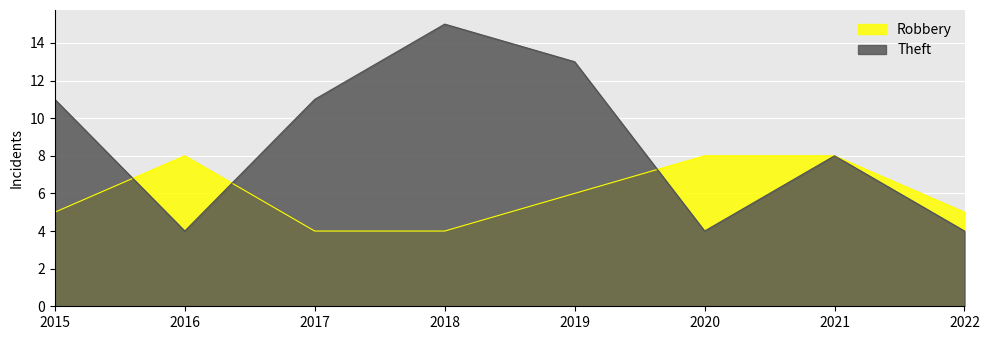

How many values in the Robbery series exceed 6?

3